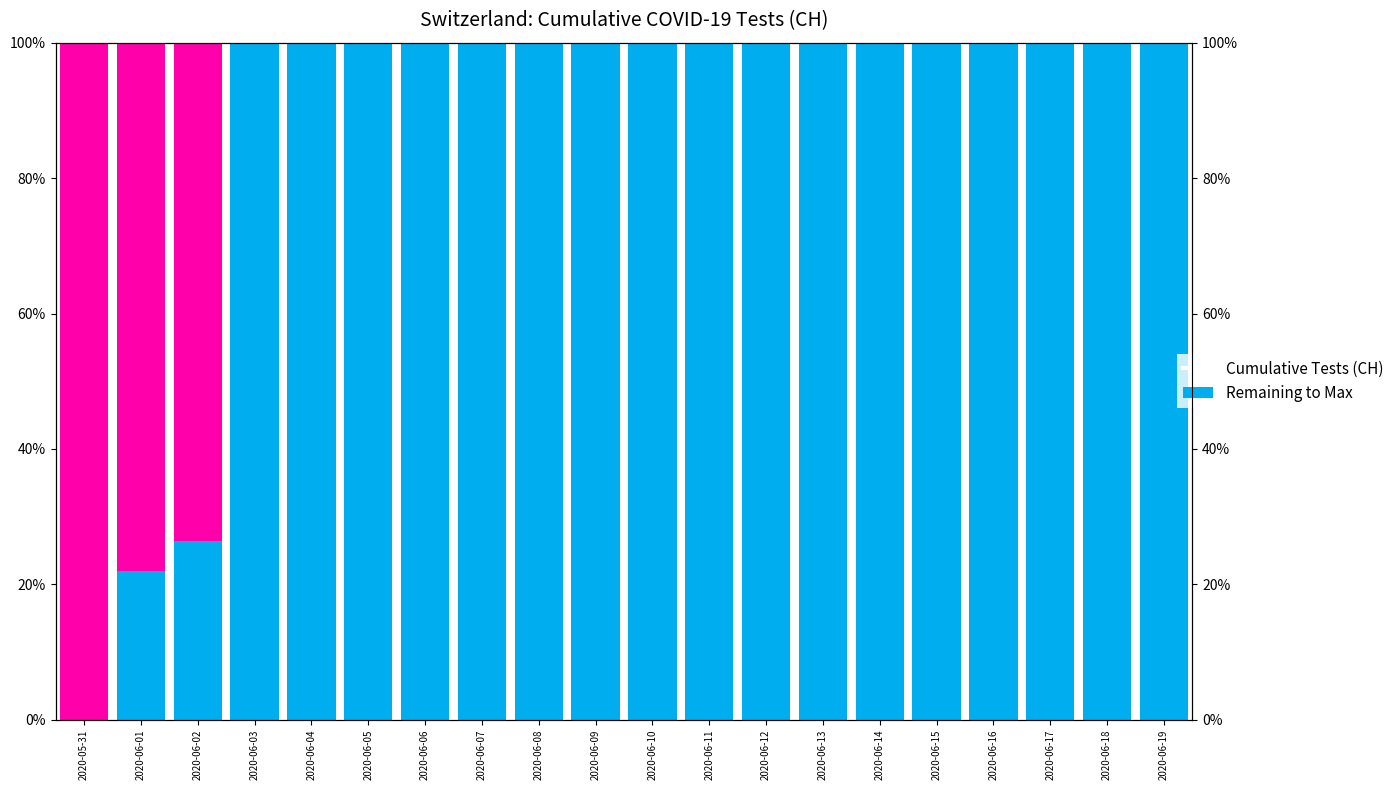

Is it true that Remaining to Max equals -63.1 at 2020-06-14?

False